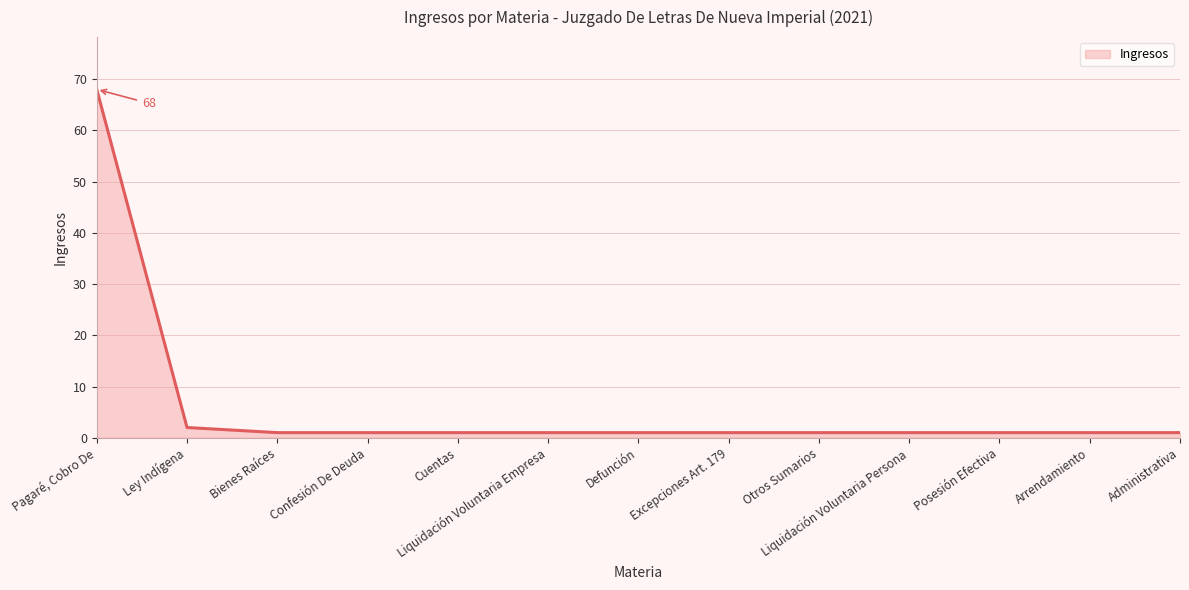

Does the chart have visible grid lines?

Yes